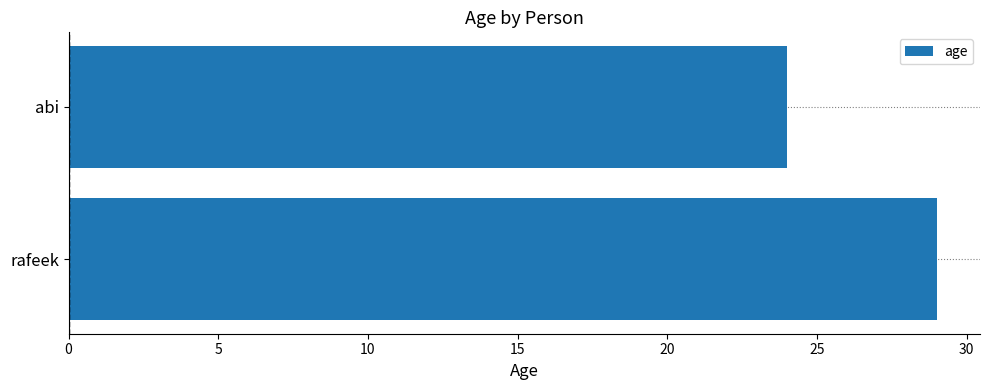

Reading bottom to top, what are all the values shown in this chart?

29	24